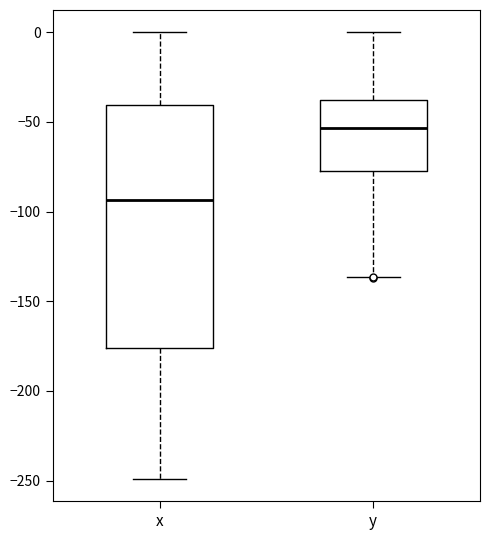

Which box's median line is the lowest?

x